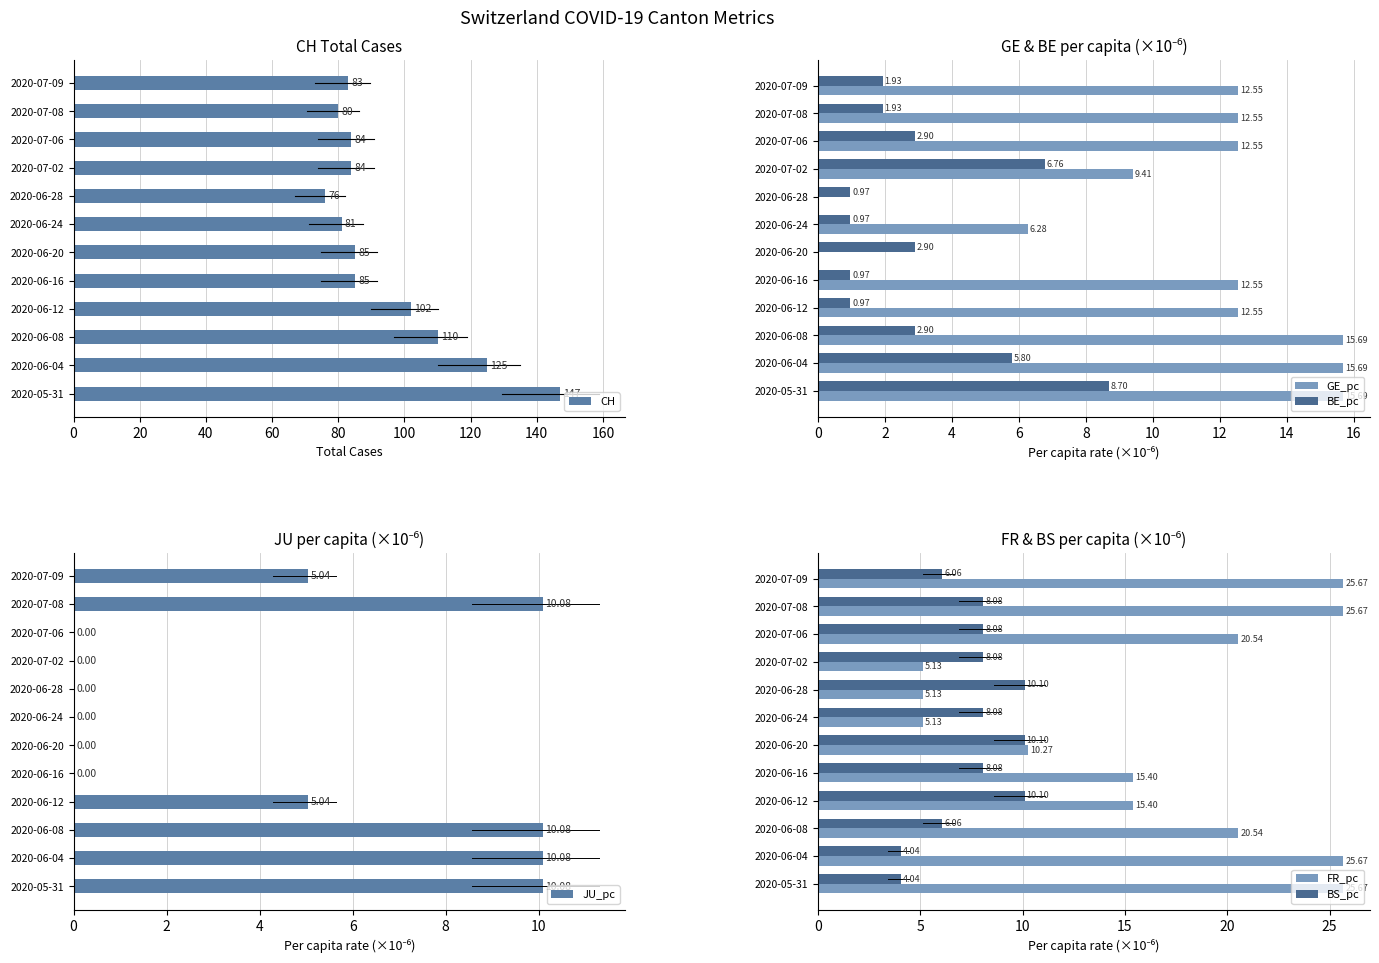

What is the sum of all BE_pc values?

37.7